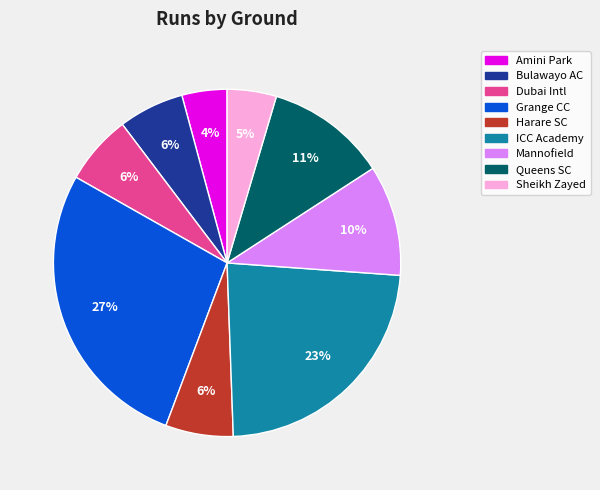

To the nearest percent, what is the difference between the largest and smallest slice percentages?

23%